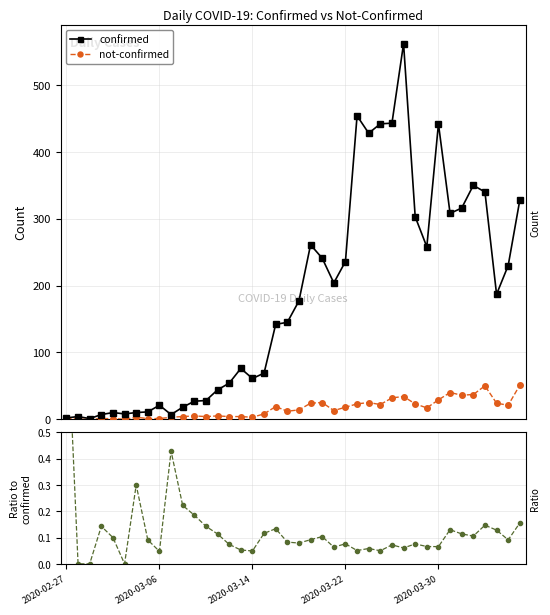

Between 25 and 29, which series saw the biggest shift?

confirmed